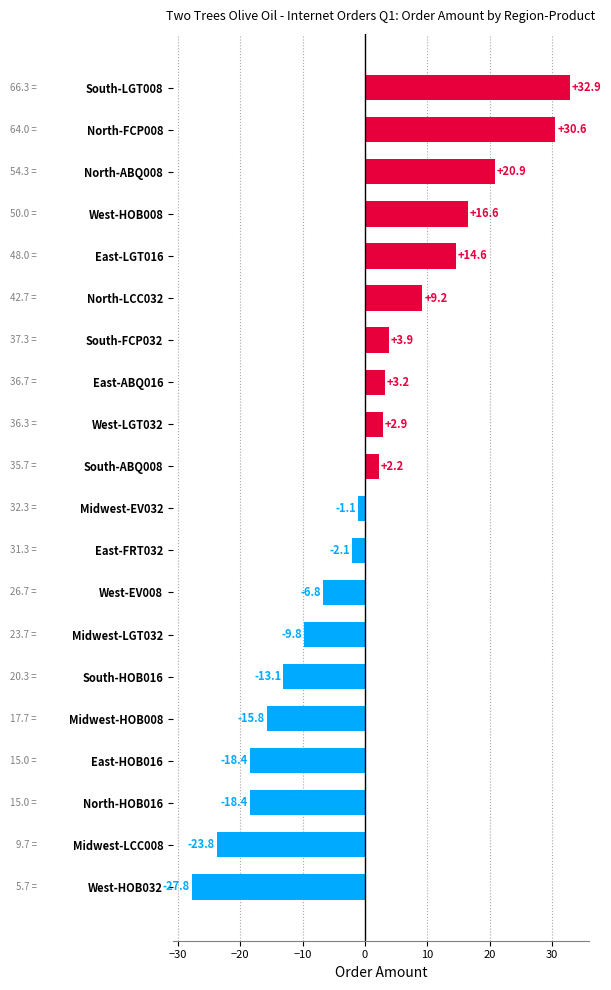

How many series are shown in this chart?

1